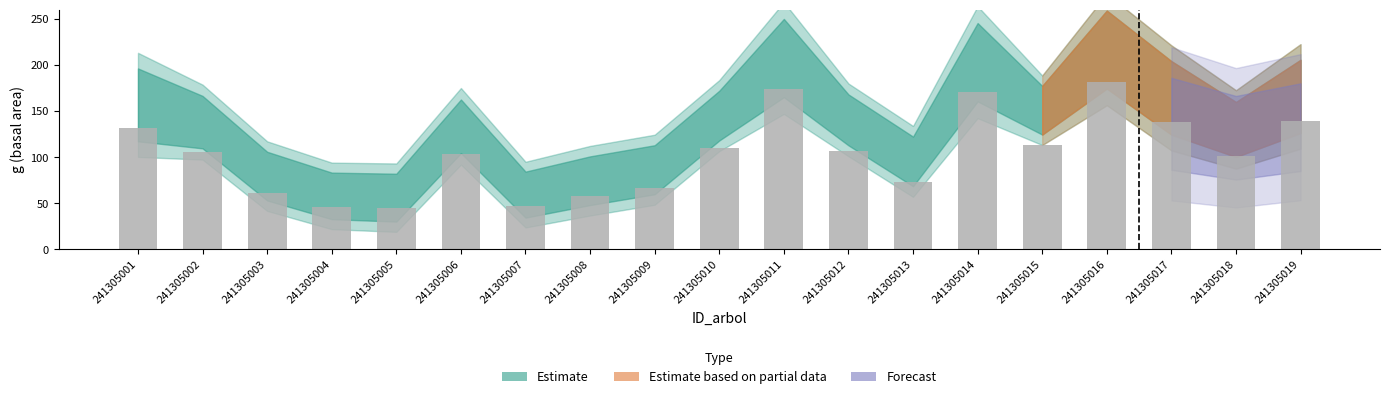

The chart shows a value of 137.9 at 241305017. True or false?

True